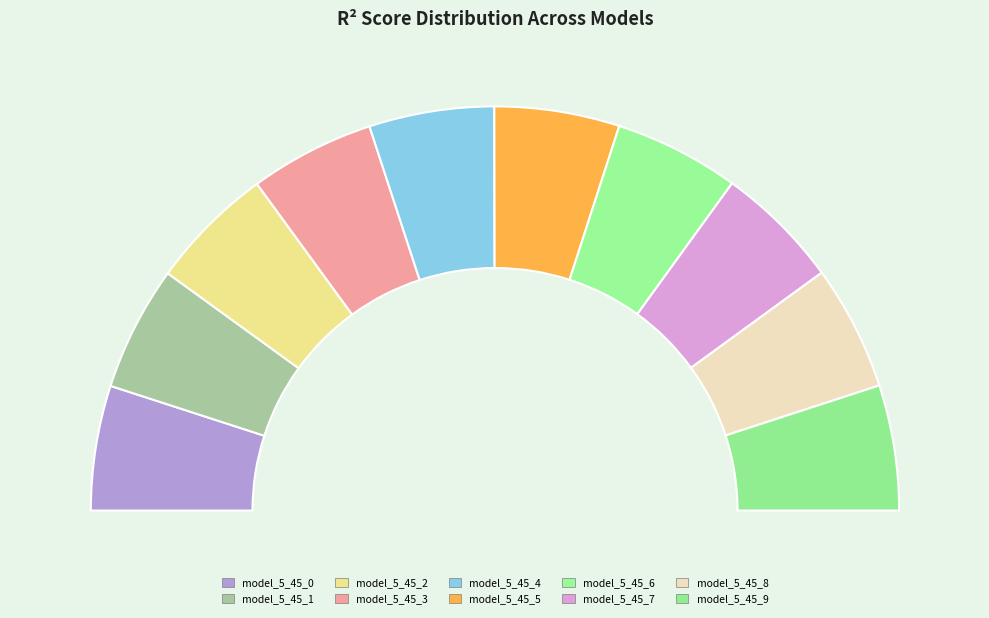

What is the total percentage of model_5_45_1 and model_5_45_9?

20.0%